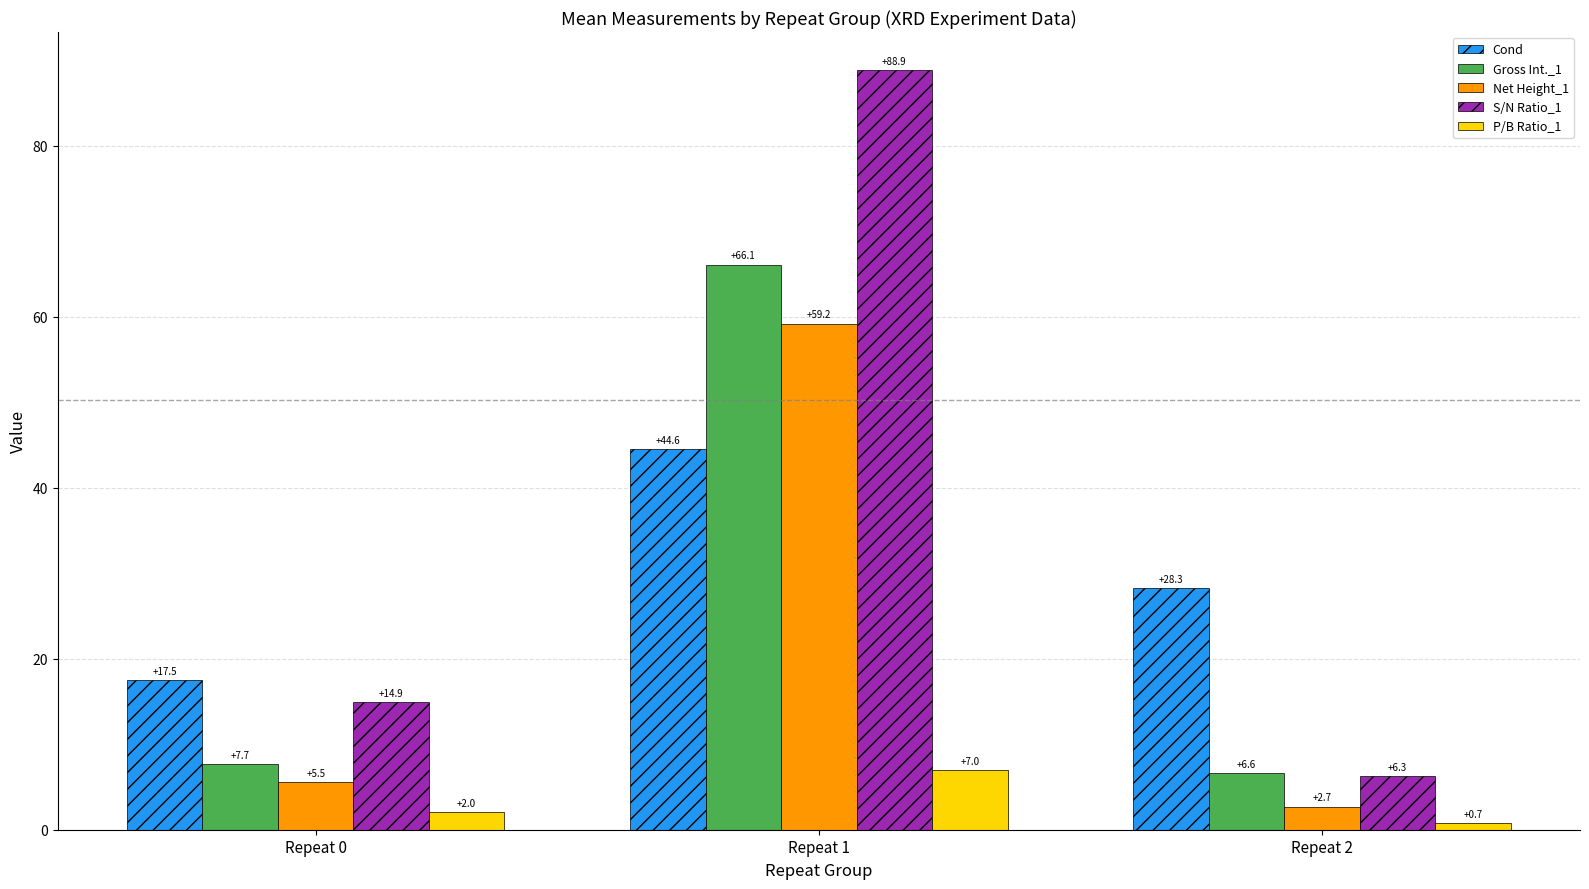

Reading left to right, transcribe all the data shown in this chart.

Cond: 17.5	44.6	28.3
Gross Int._1: 7.7	66.1	6.6
Net Height_1: 5.5	59.2	2.7
S/N Ratio_1: 14.9	88.9	6.3
P/B Ratio_1: 2.0	7.0	0.7